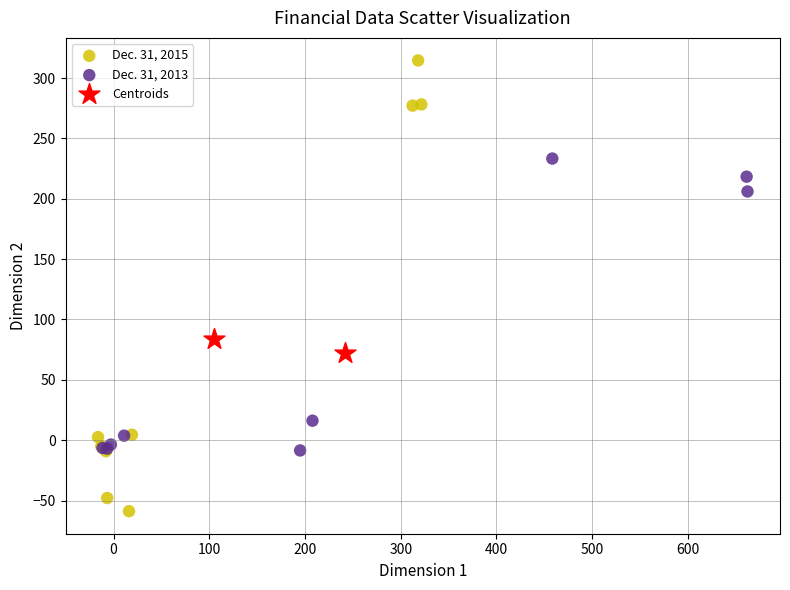

Which series has the largest Y range (max minus min)?

Dec. 31, 2015